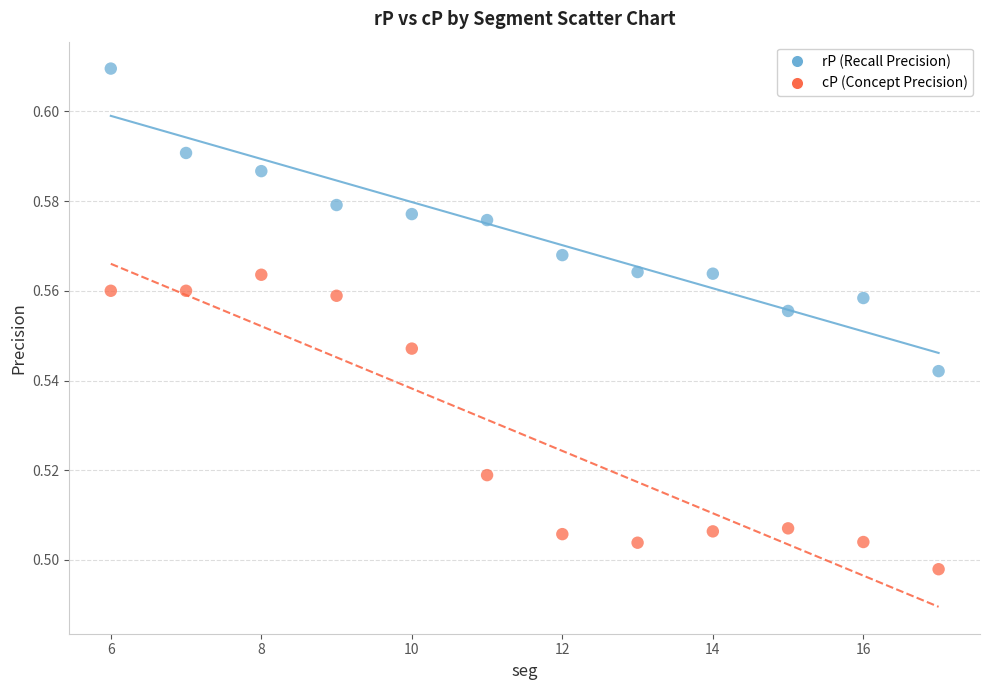

Which series contains the lowest Y value?

cP (Concept Precision)